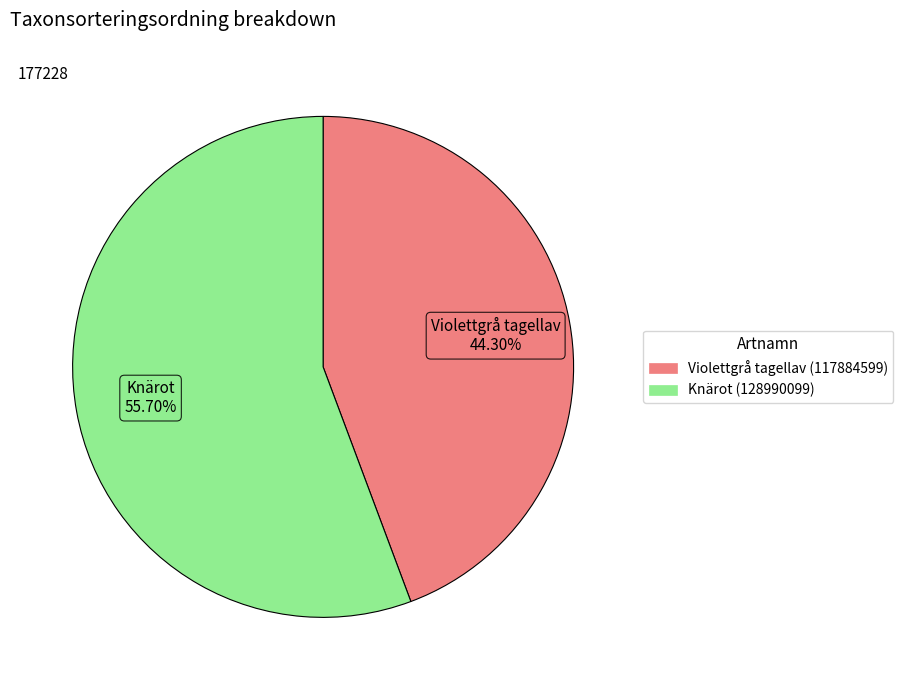

To the nearest percent, what is the combined percentage of Violettgrå tagellav (117884599) and Knärot (128990099)?

100%